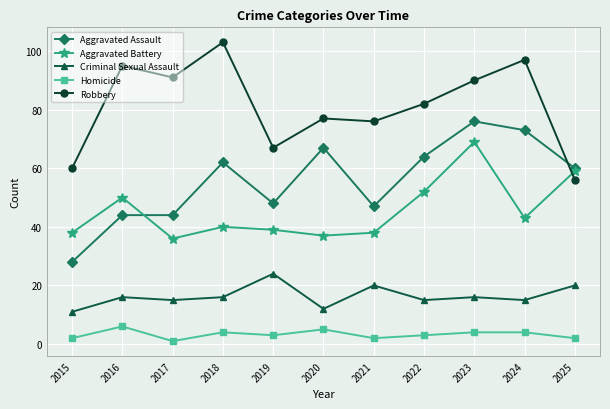

At 2022, list the series in order from largest to smallest.

Robbery, Aggravated Assault, Aggravated Battery, Criminal Sexual Assault, Homicide